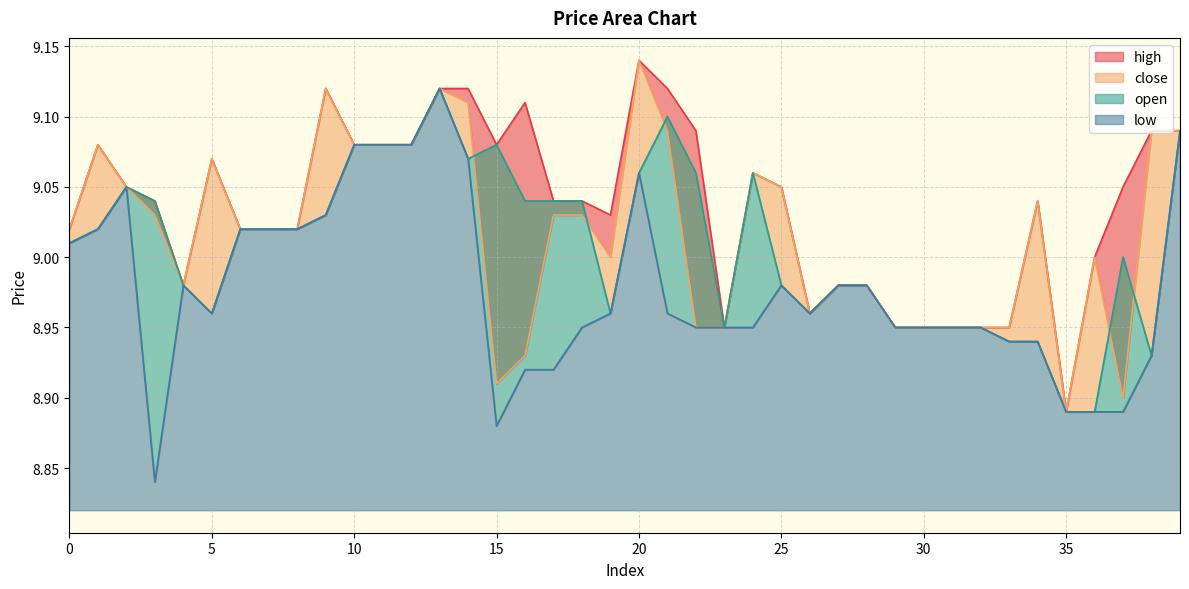

What is the total value across all series at 9?

36.3